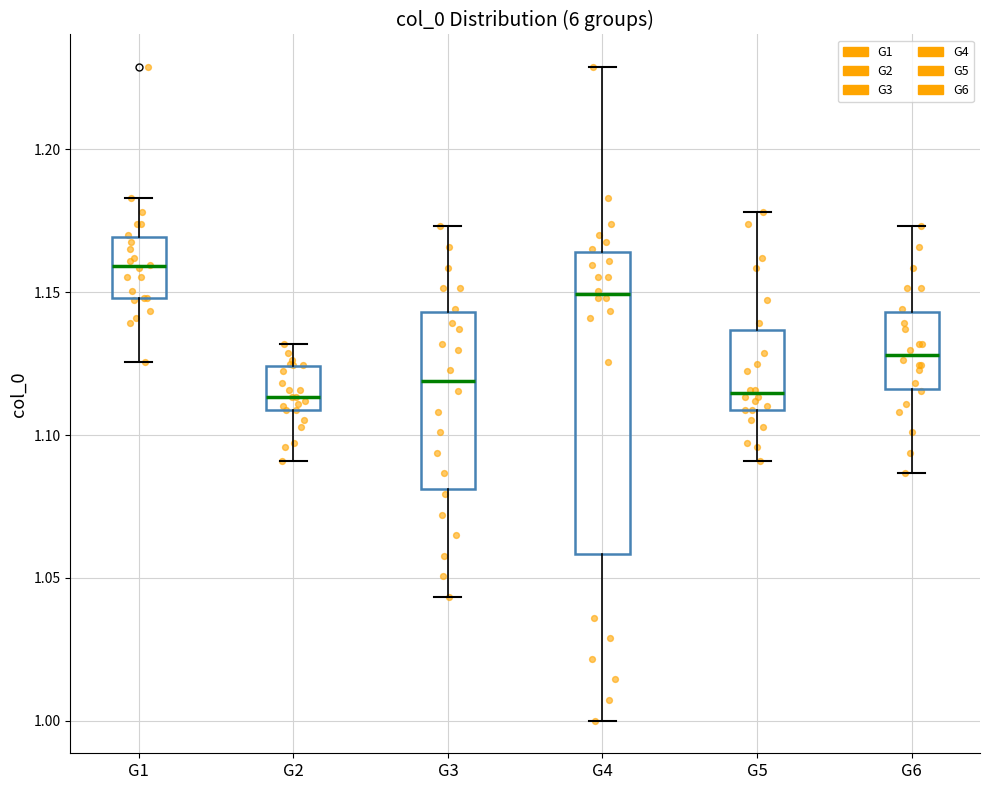

Reading left to right, read every box against the y-axis: the position of its median line, the range the box covers, and the ends of its whiskers. The values are not printed on the chart, so give them approximately, as read against the axis.

G1: median 1.160, box 1.150 to 1.170, whiskers 1.125 to 1.185
G2: median 1.115, box 1.110 to 1.125, whiskers 1.090 to 1.130
G3: median 1.120, box 1.080 to 1.145, whiskers 1.045 to 1.175
G4: median 1.150, box 1.060 to 1.165, whiskers 1.000 to 1.230
G5: median 1.115, box 1.110 to 1.135, whiskers 1.090 to 1.180
G6: median 1.130, box 1.115 to 1.145, whiskers 1.085 to 1.175